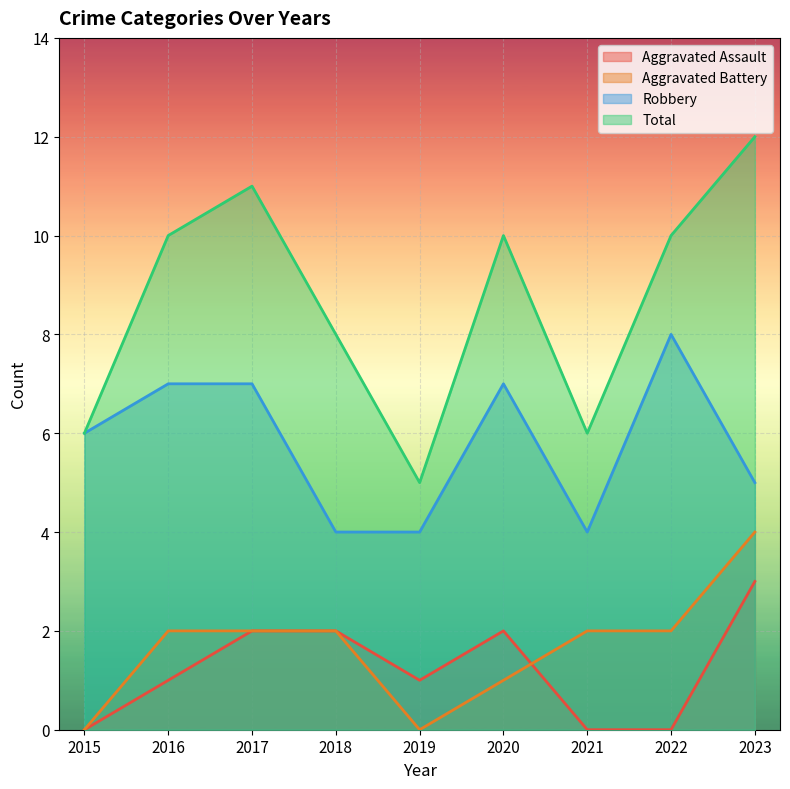

True or false: Robbery and Total cross at least once.

False